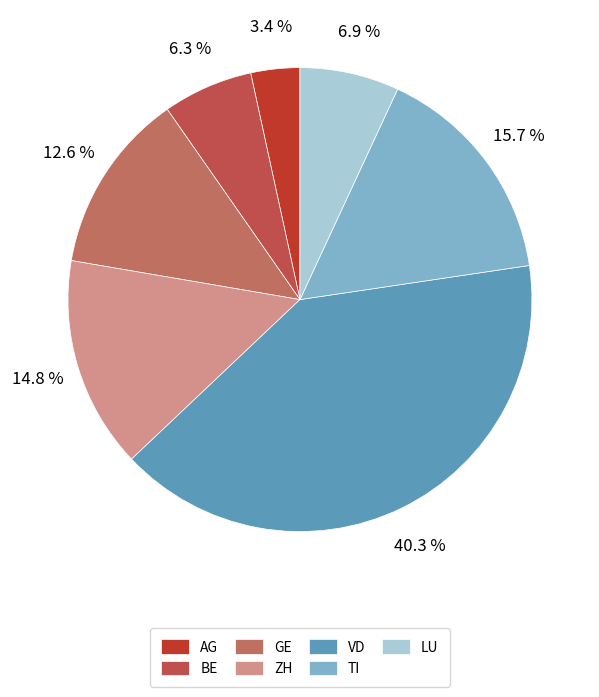

To the nearest percent, what is the difference between the AG and BE slice percentages?

3%